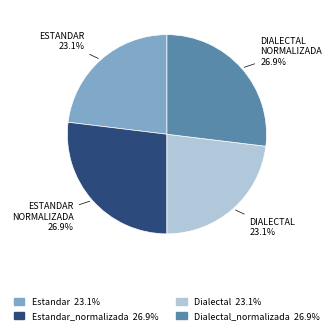

Does any single category account for the majority?

No